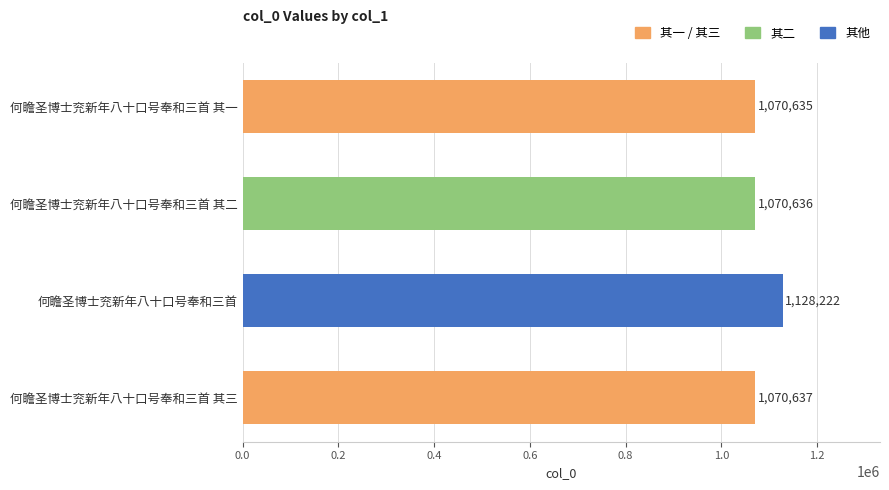

What is the sum of all values?

4340130